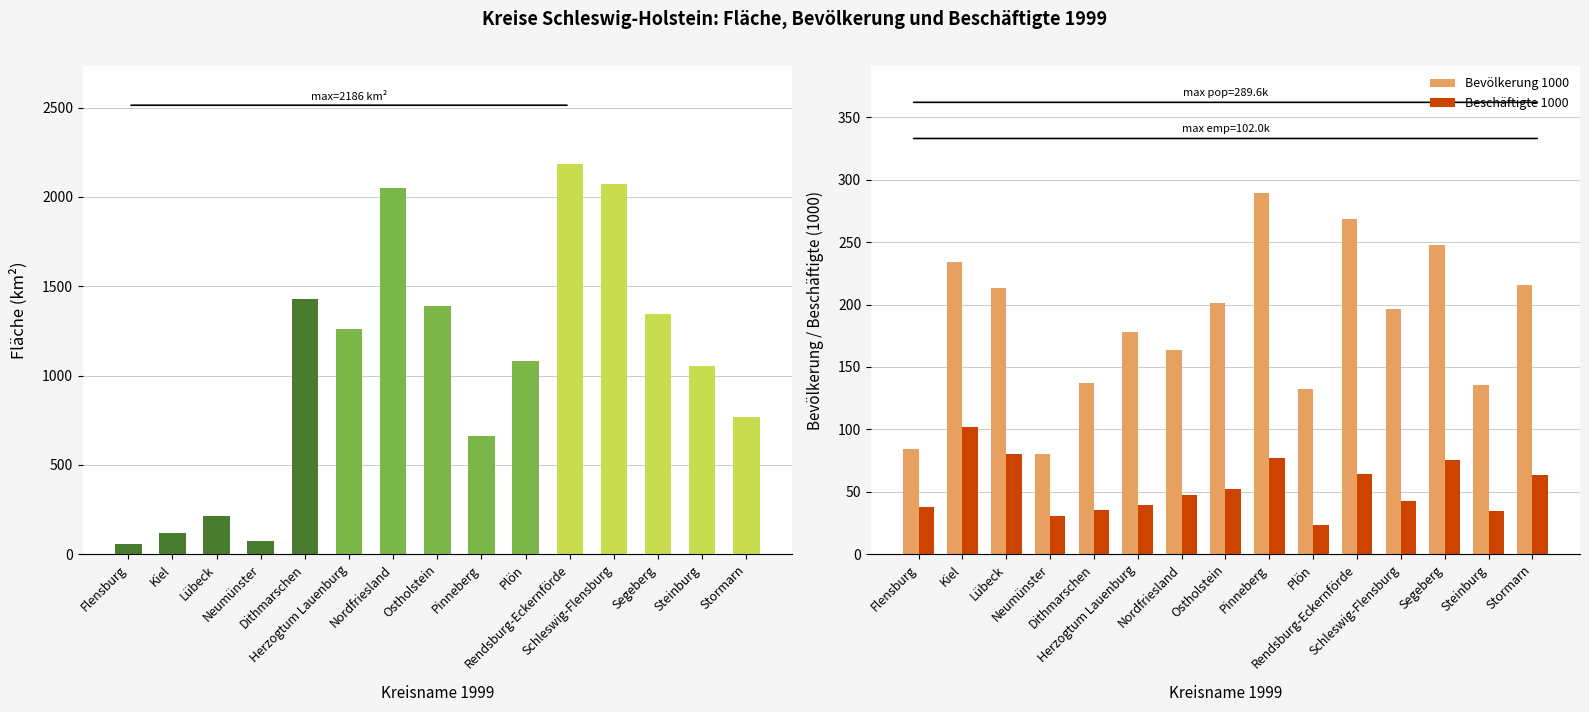

Rank the series by their average value, from lowest to highest.

Beschäftigte 1000, Bevölkerung 1000